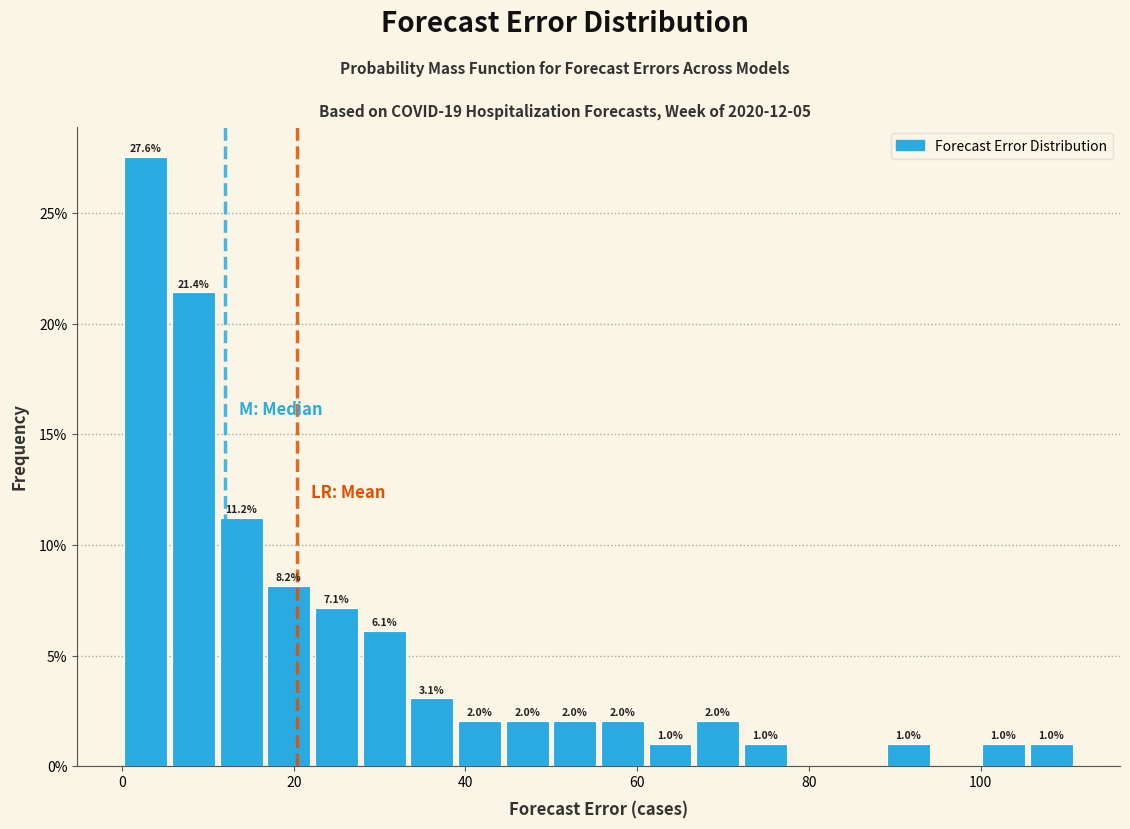

Read against the x-axis, roughly where is the centre of the tallest bar?

2